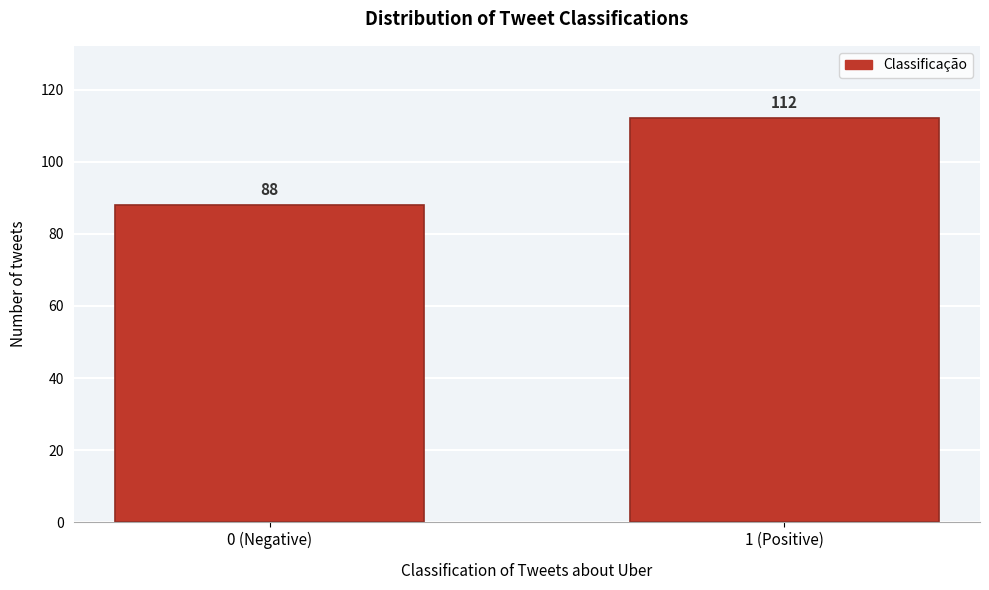

Reading left to right, list all the values displayed in this chart.

88	112